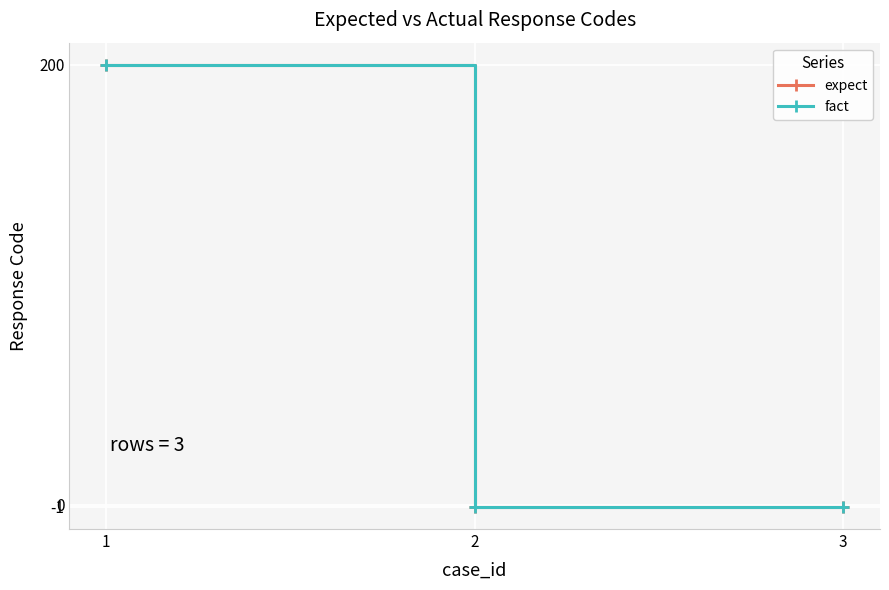

Rank the series by their maximum value, from highest to lowest.

expect, fact